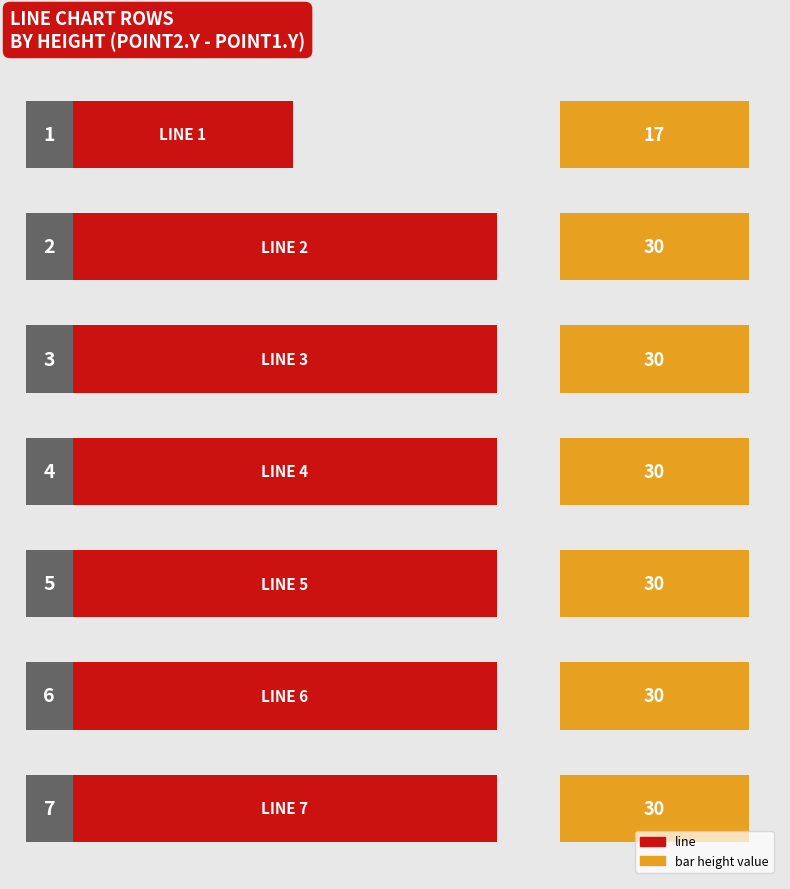

Reading left to right, what are all the values shown in this chart?

0=17	1=30	2=30	3=30	4=30	5=30	6=30